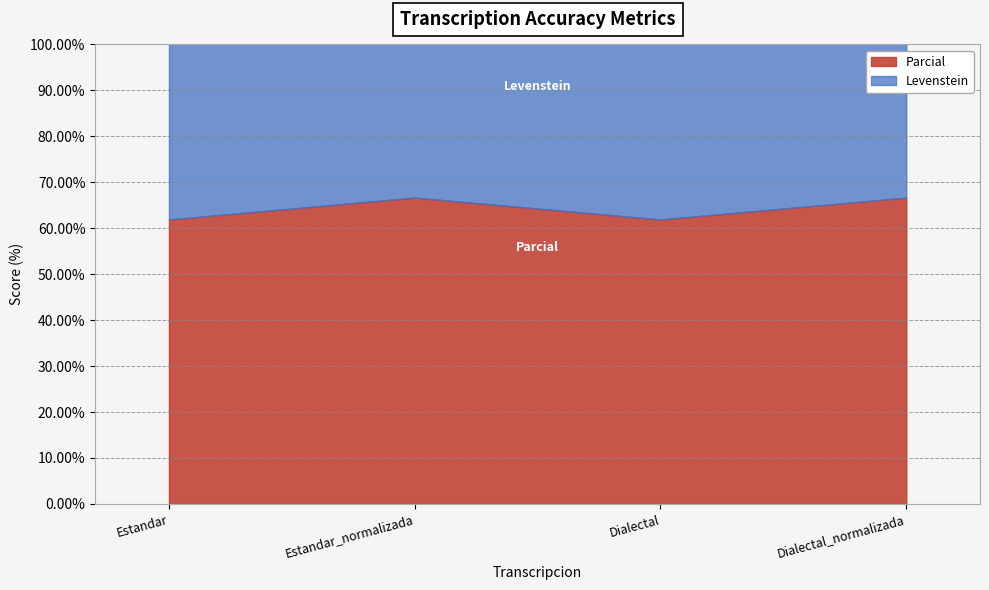

What is the difference between the maximum and minimum values?

13.7